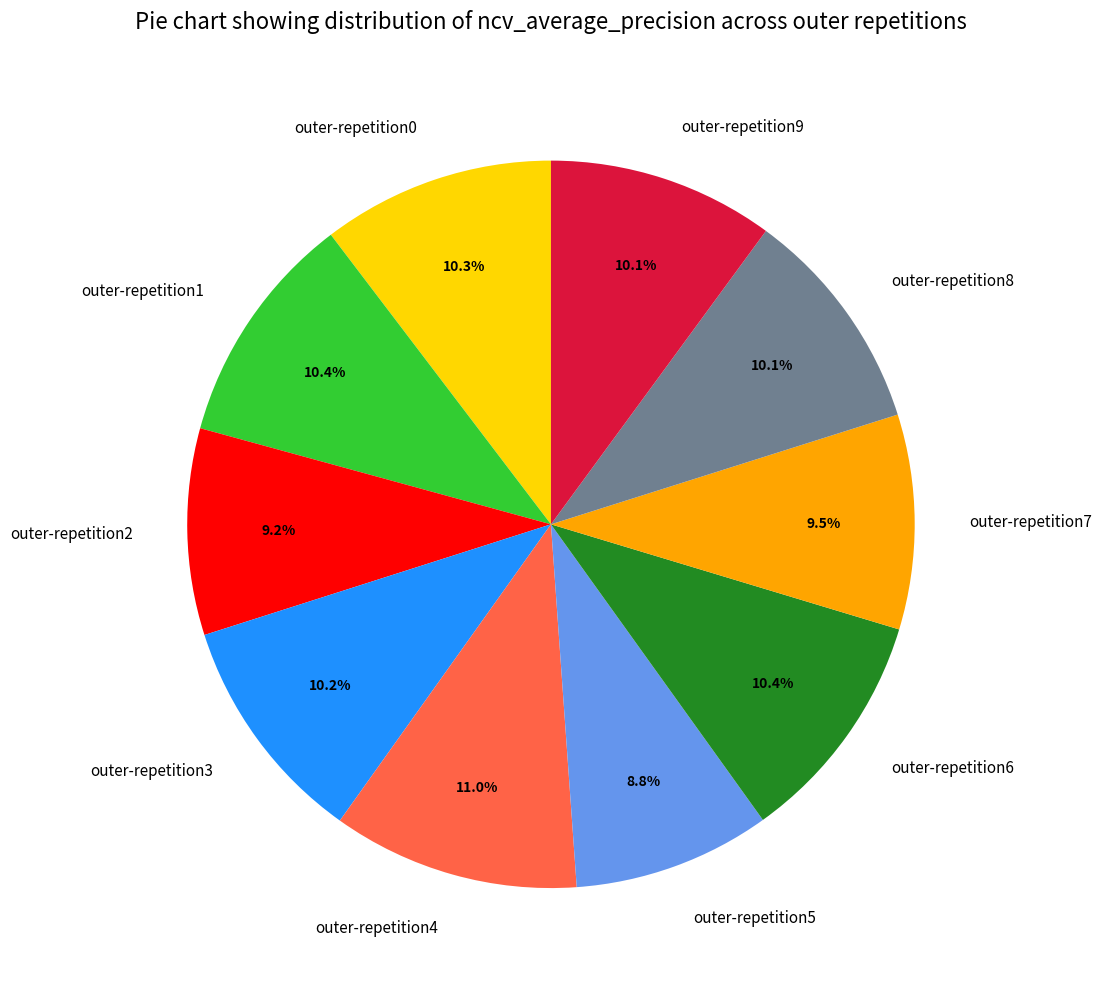

Count the number of slices in the pie.

10